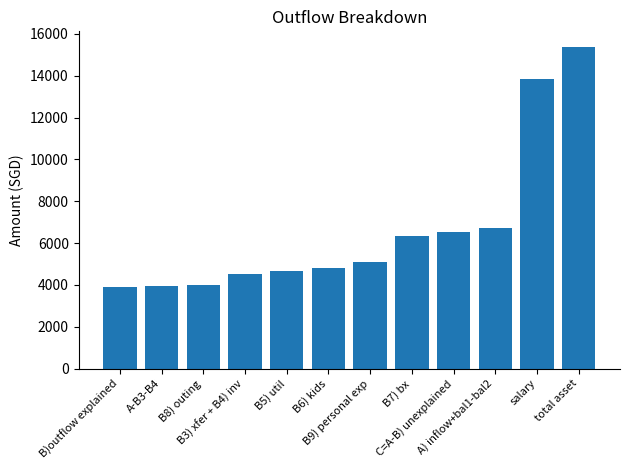

What is the difference between the values at B7) bx and B3) xfer + B4) inv?

1797.6